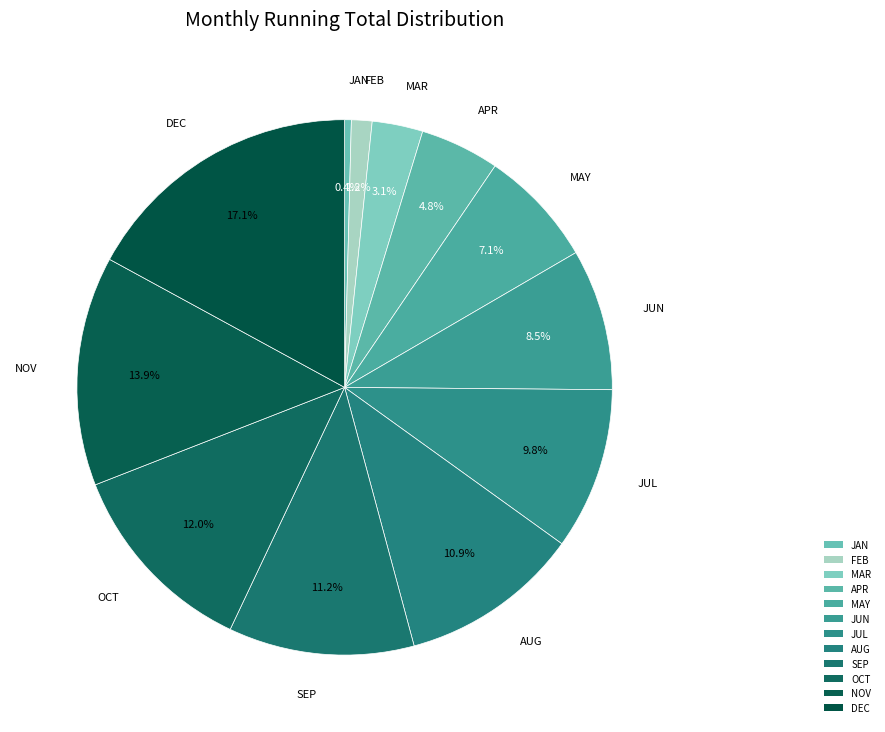

What is the largest slice in the pie chart?

DEC